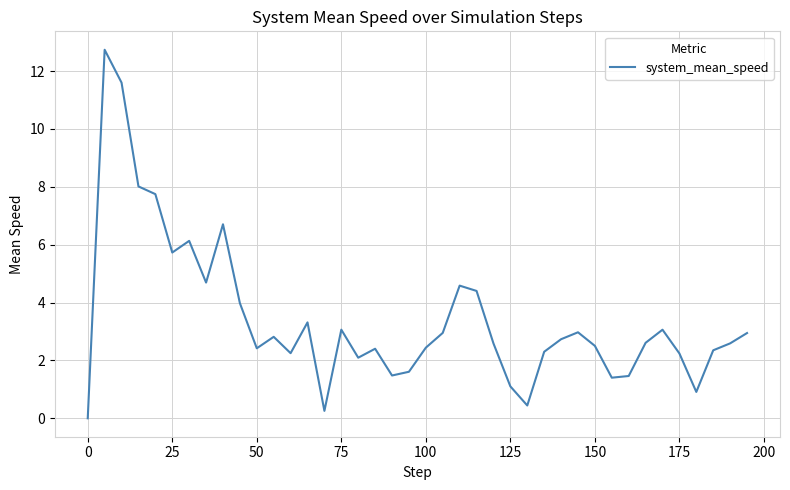

What is the maximum value shown in the chart?

12.7